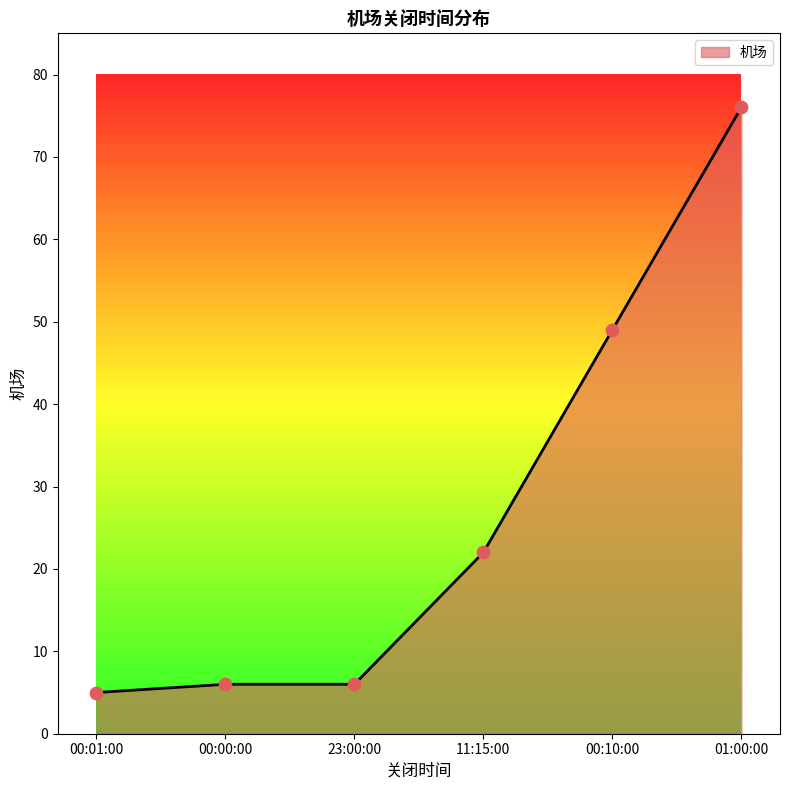

Approximately how many times larger is the value at 00:10:00 compared to 00:00:00?

8.2